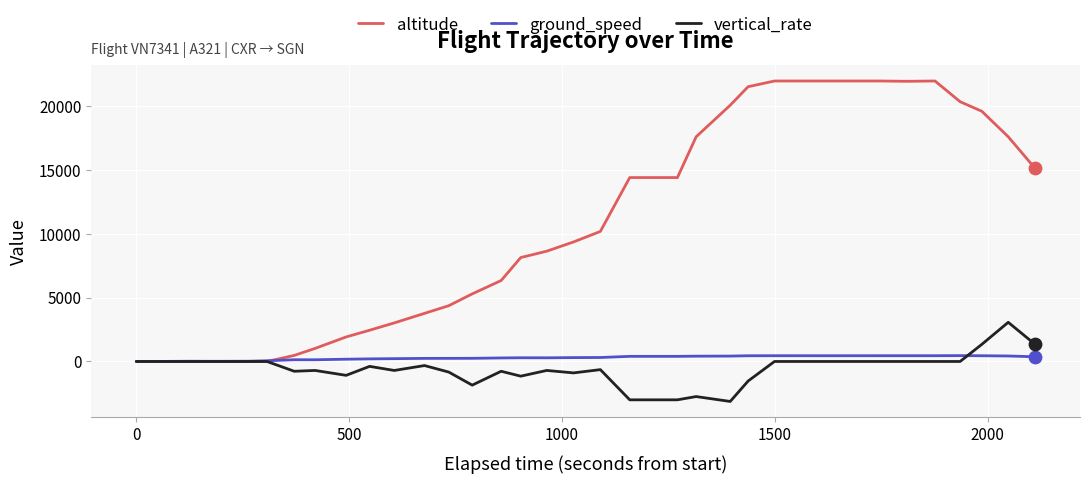

Which series has the largest total across all categories?

altitude